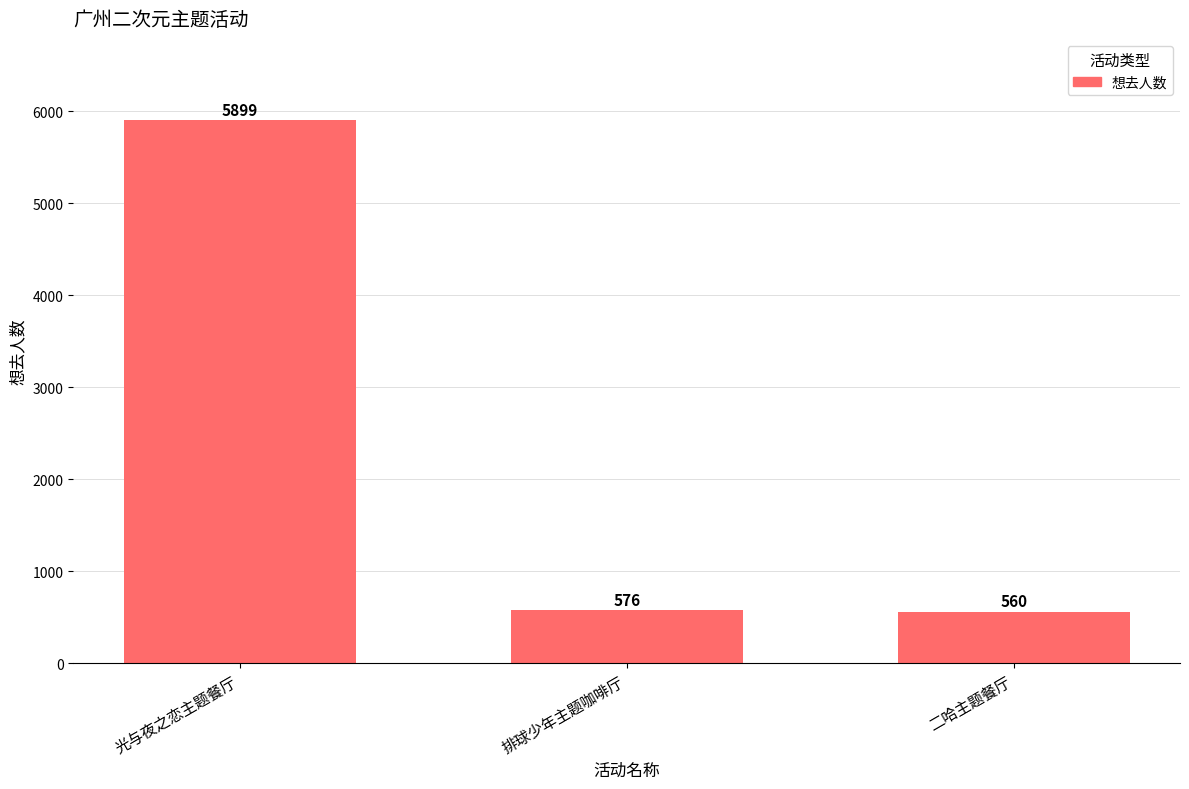

What is the smallest value displayed?

560